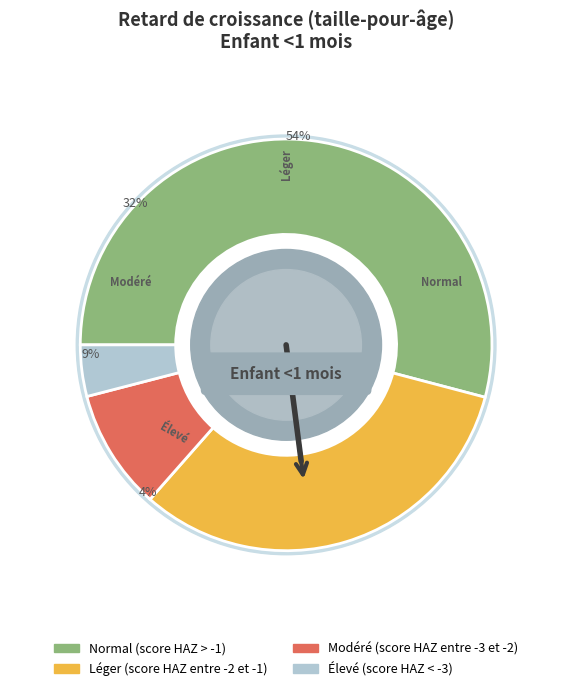

Between Normal (score HAZ > -1) and Élevé (score HAZ < -3), which is larger?

Normal (score HAZ > -1)